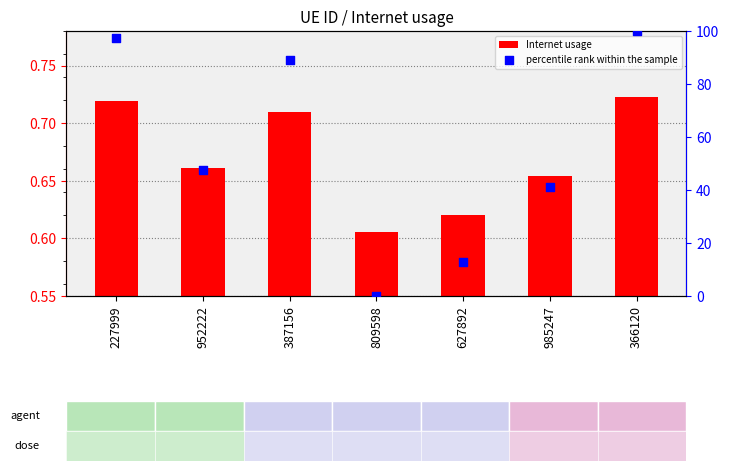

Which series has the largest total across all categories?

percentile rank within the sample